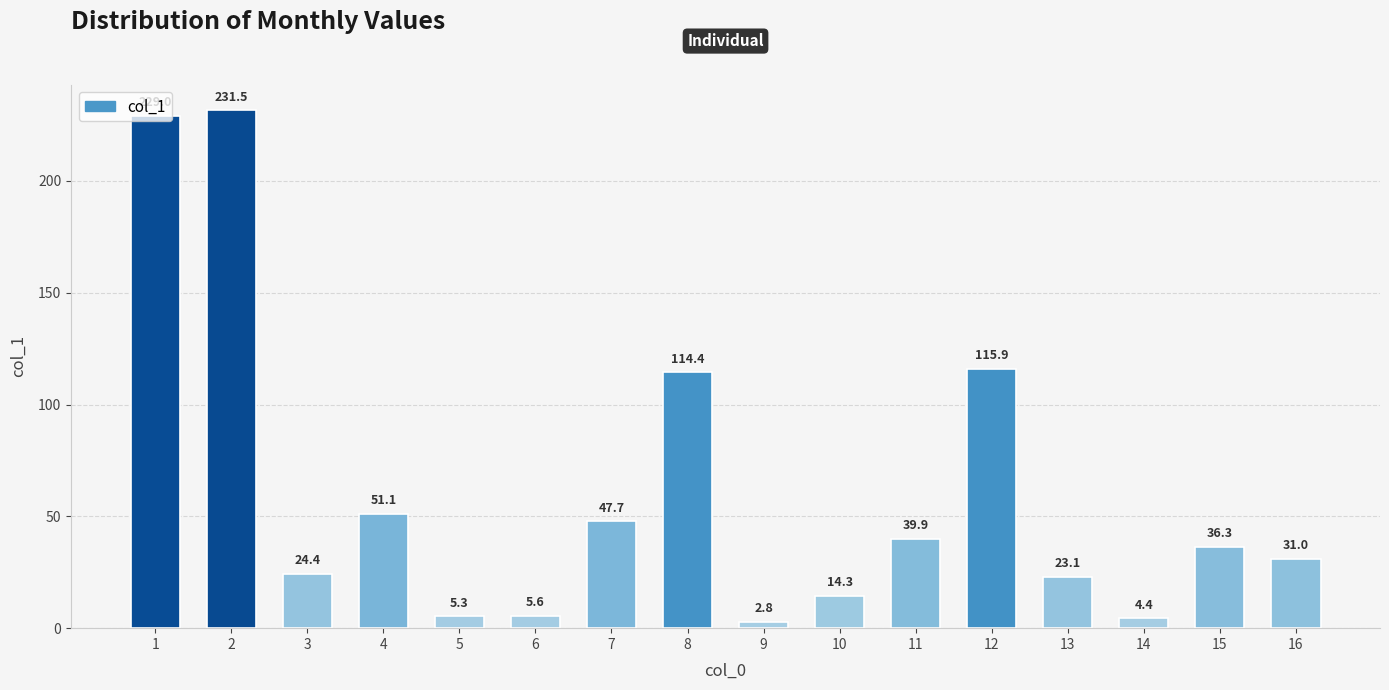

Which label corresponds to the smallest value in the chart?

9